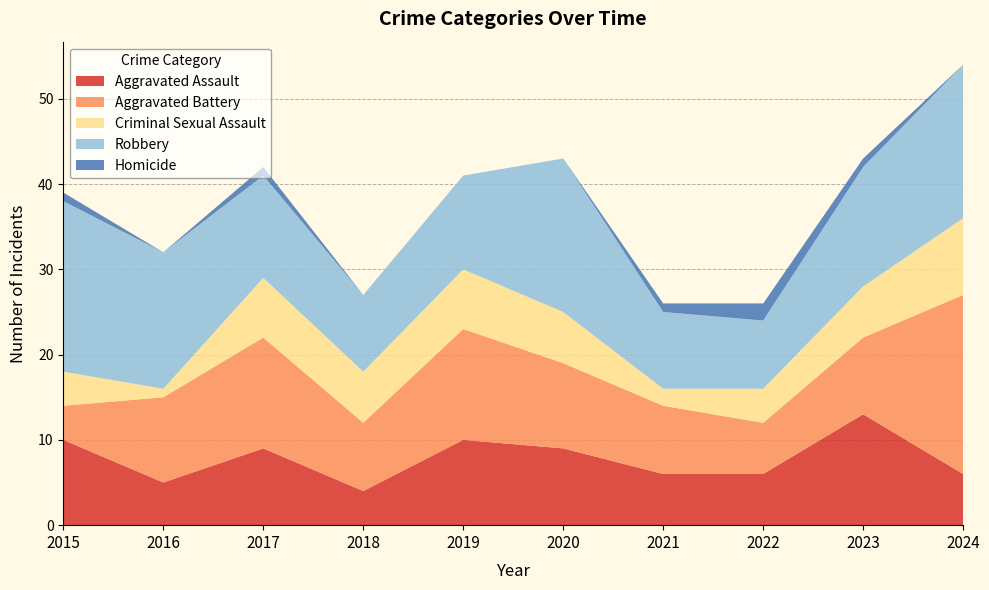

Reading left to right, list all the values displayed in this chart.

Aggravated Assault: 2015=10	2016=5	2017=9	2018=4	2019=10	2020=9	2021=6	2022=6	2023=13	2024=6
Aggravated Battery: 2015=4	2016=10	2017=13	2018=8	2019=13	2020=10	2021=8	2022=6	2023=9	2024=21
Criminal Sexual Assault: 2015=4	2016=1	2017=7	2018=6	2019=7	2020=6	2021=2	2022=4	2023=6	2024=9
Robbery: 2015=20	2016=16	2017=12	2018=9	2019=11	2020=18	2021=9	2022=8	2023=14	2024=18
Homicide: 2015=1	2016=0	2017=1	2018=0	2019=0	2020=0	2021=1	2022=2	2023=1	2024=0